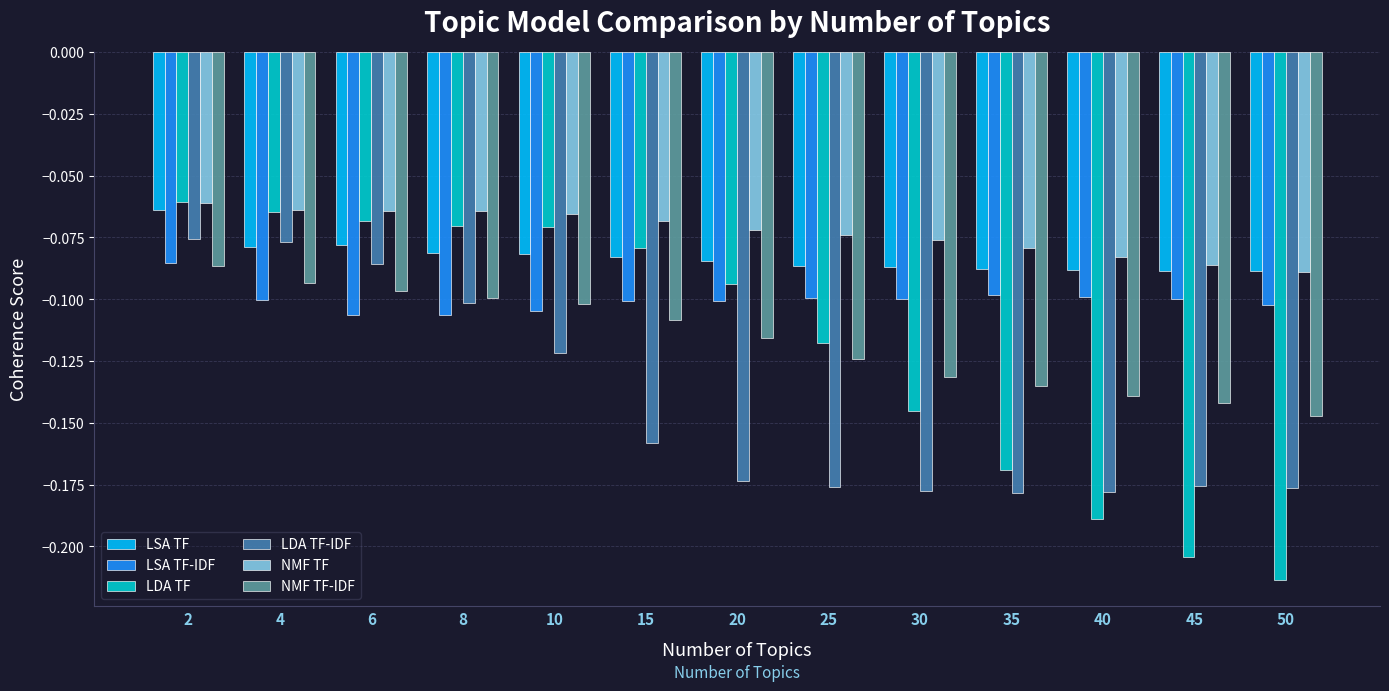

Is the value of LSA TF-IDF at 4 greater than the value of LDA TF-IDF at 35?

Yes